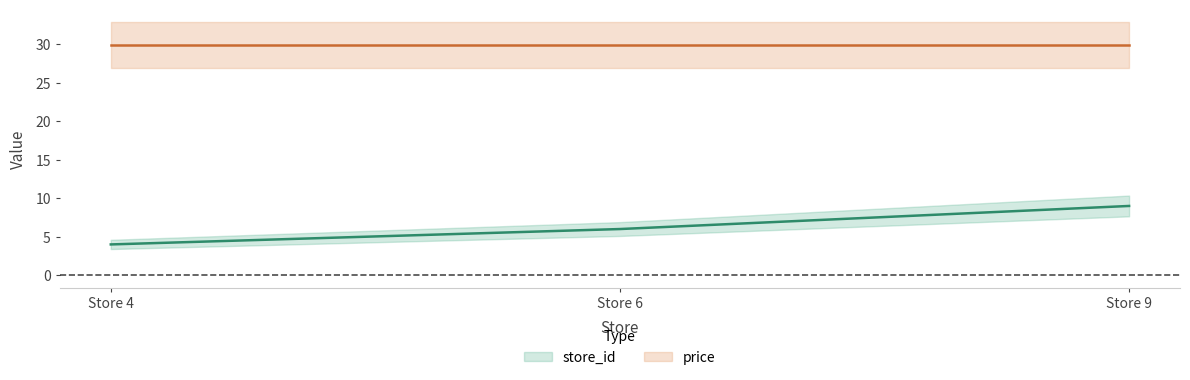

What is the value of the 1st point from the left?

4